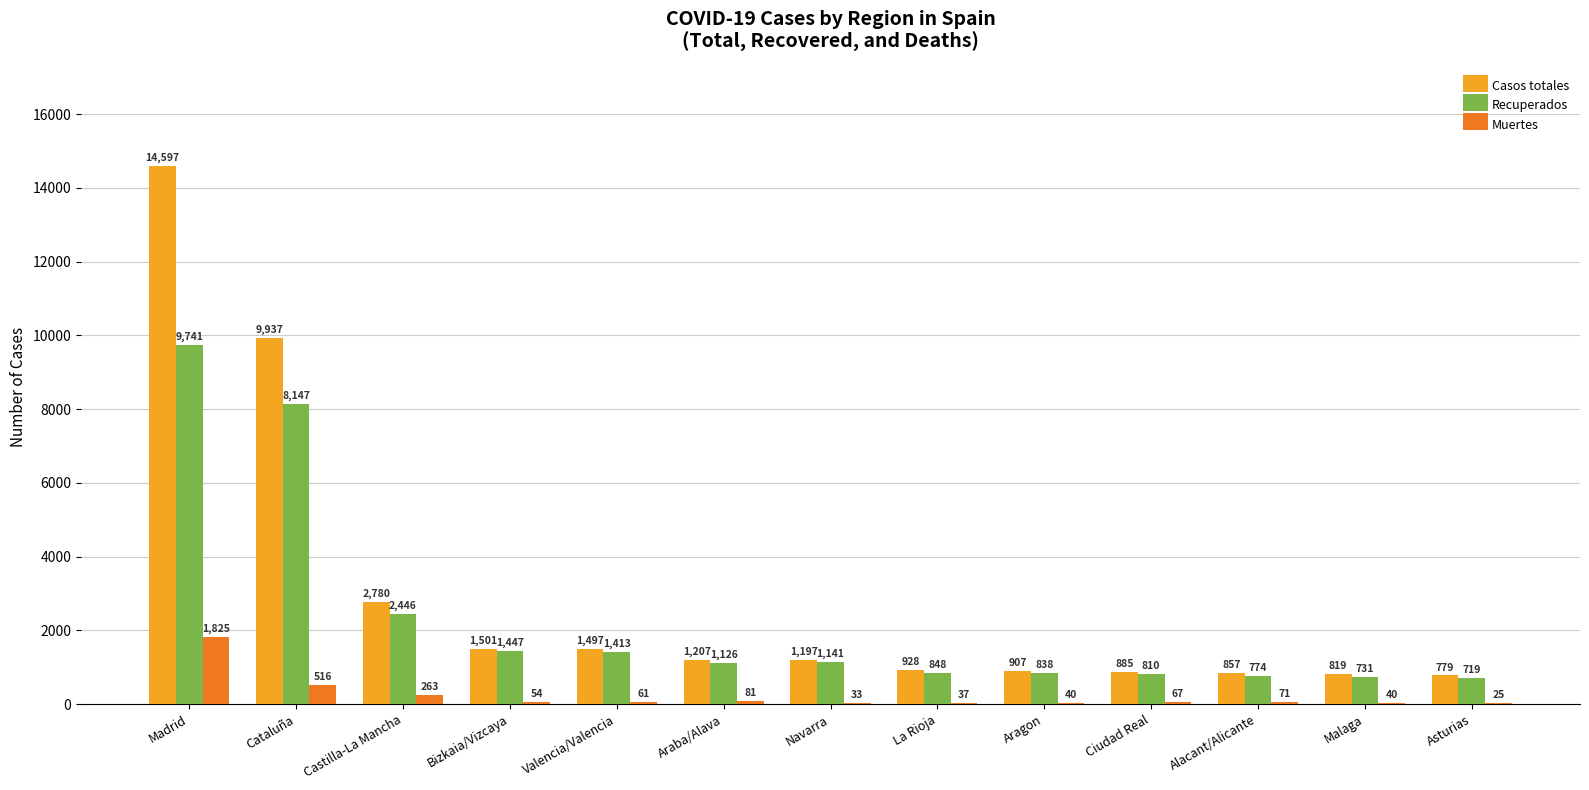

What is the sum of all Casos totales values?

37891